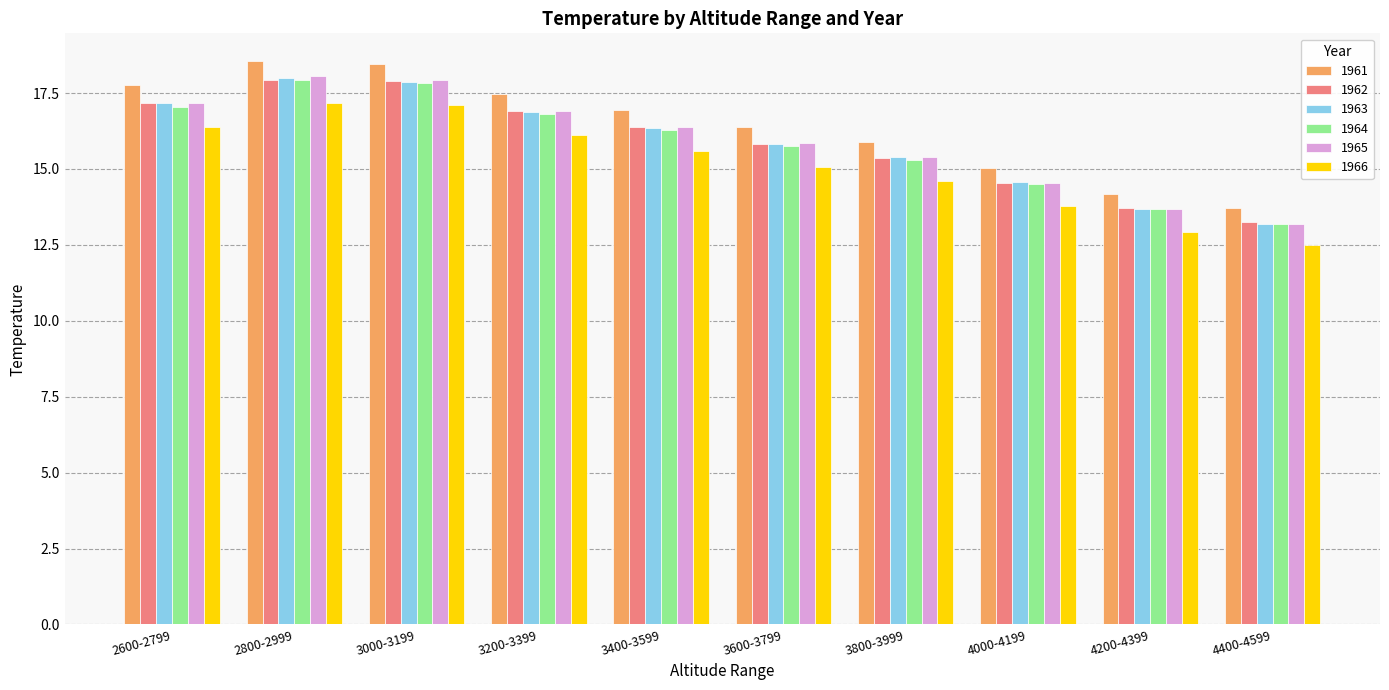

What are all the series names shown in the legend?

1961, 1962, 1963, 1964, 1965, 1966